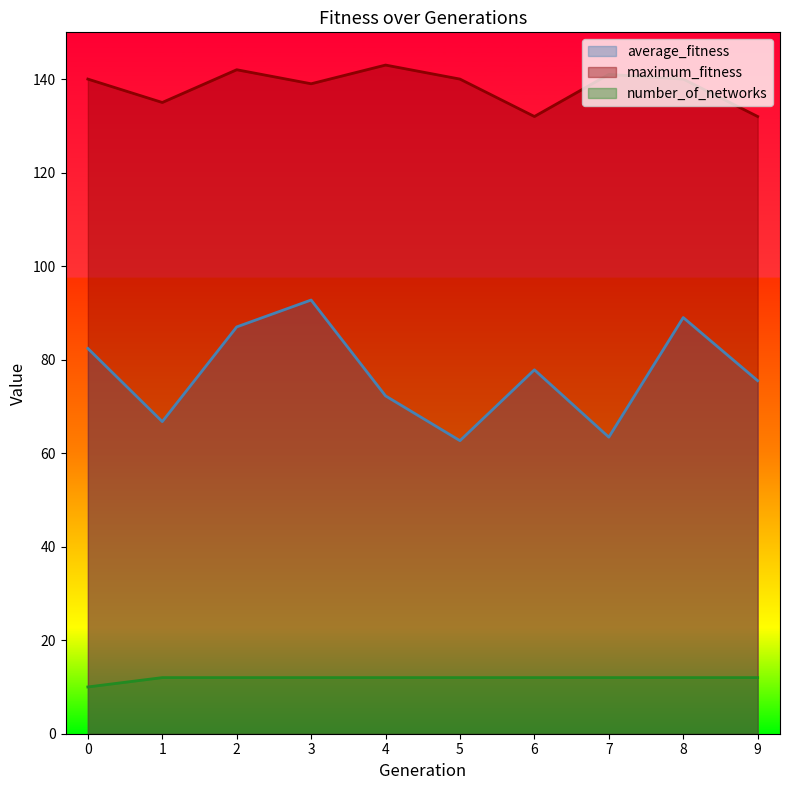

What is the value of the maximum_fitness point at the 2nd from the left?

135.0